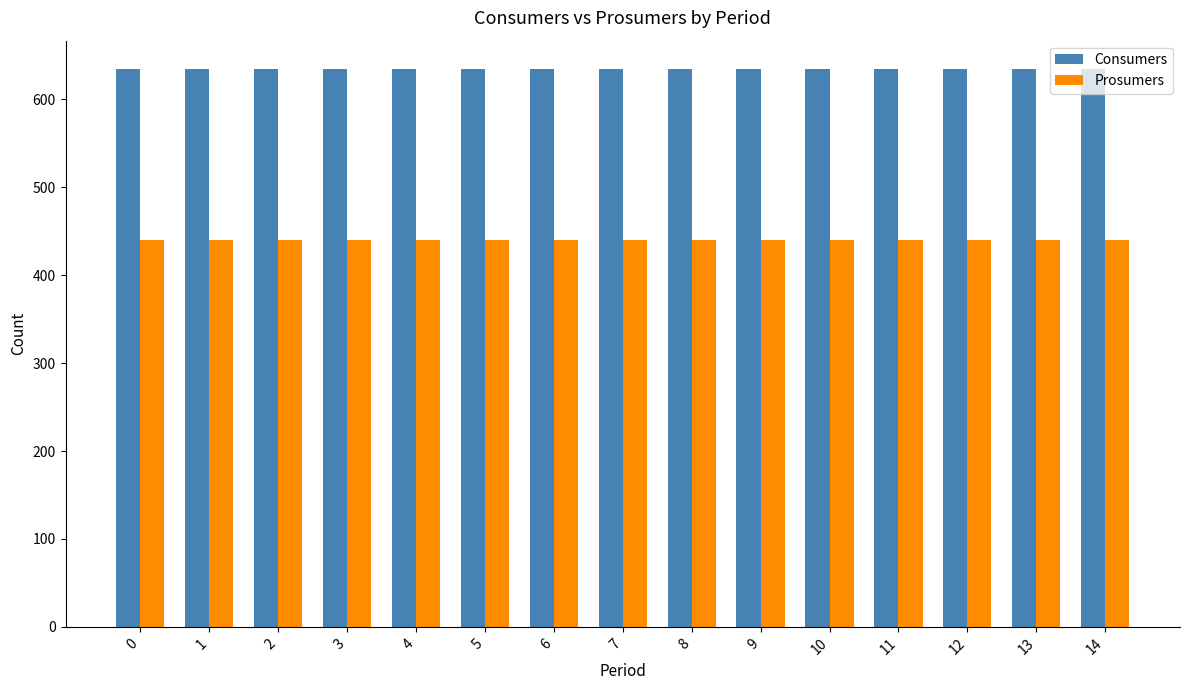

What is the highest value of the Prosumers series?

440